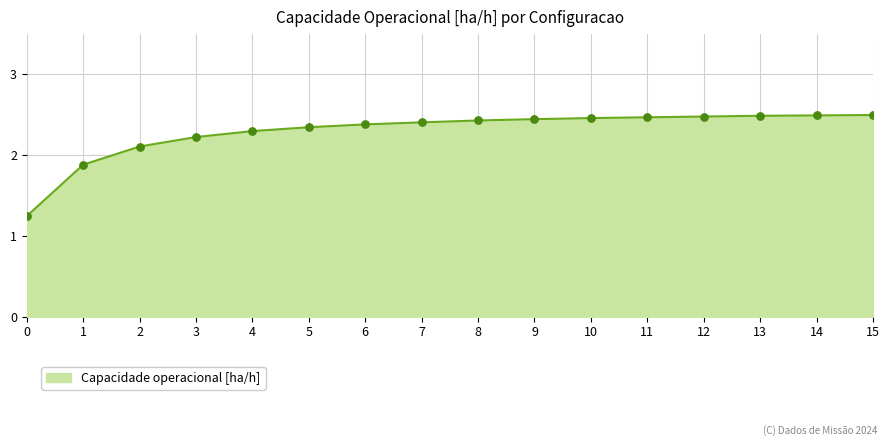

What is the change in value from 4 to 9?

+0.1